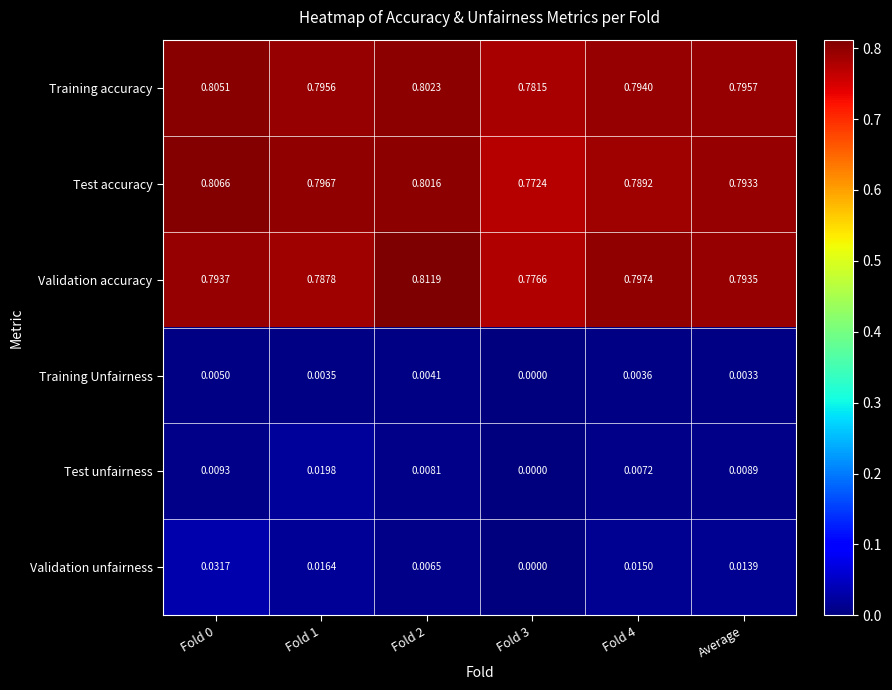

Which series has the widest spread of values?

Validation accuracy